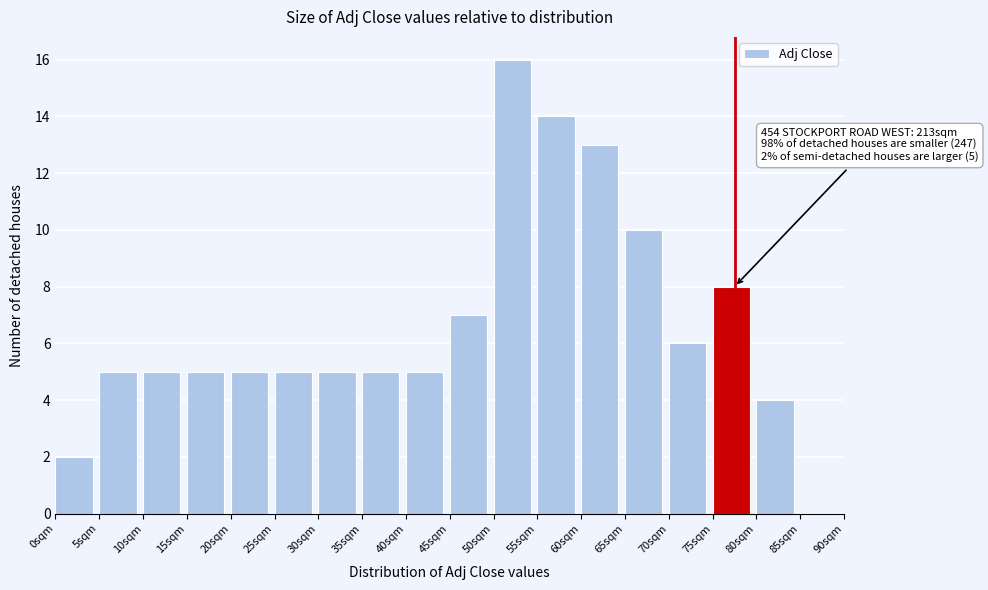

Over which range of the x-axis is the bar tallest?

50 to 55